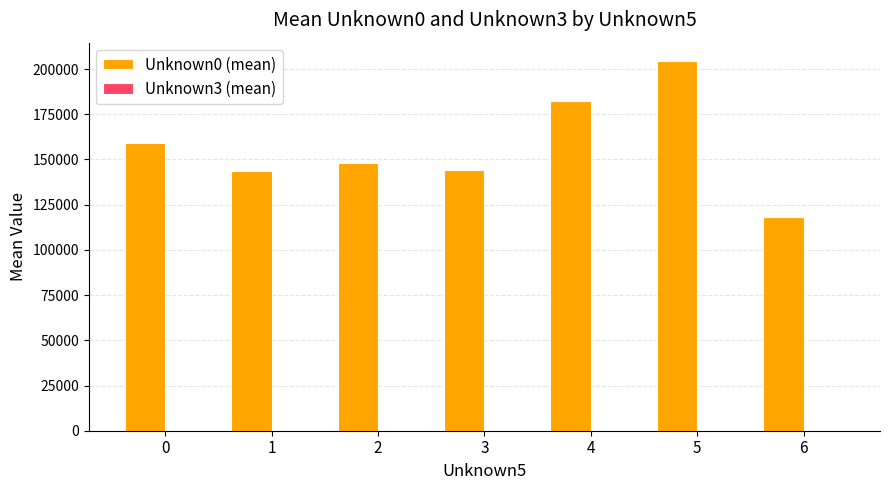

Does the chart contain stacked bars?

No